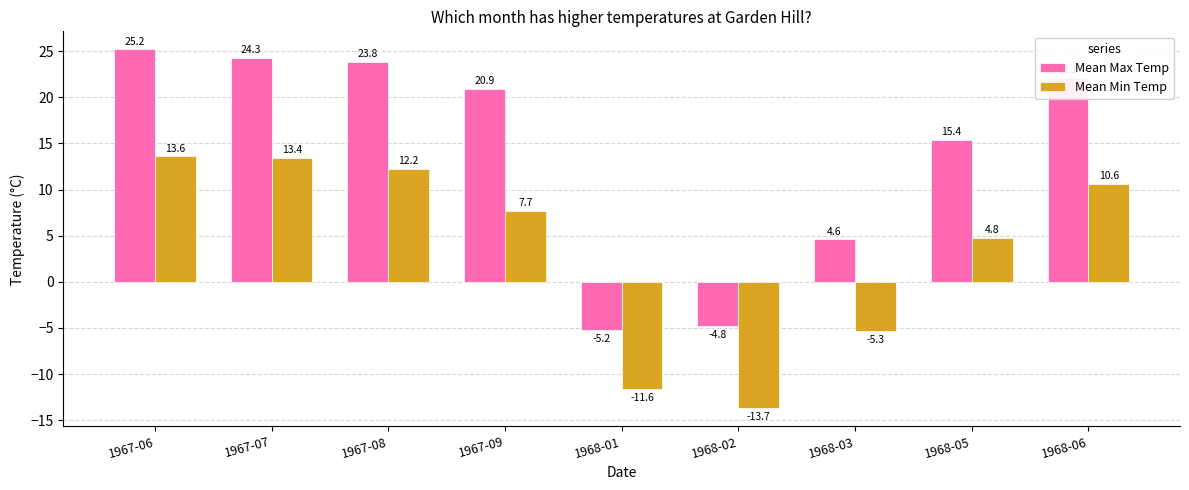

Read the Mean Min Temp value at 1967-09.

7.7